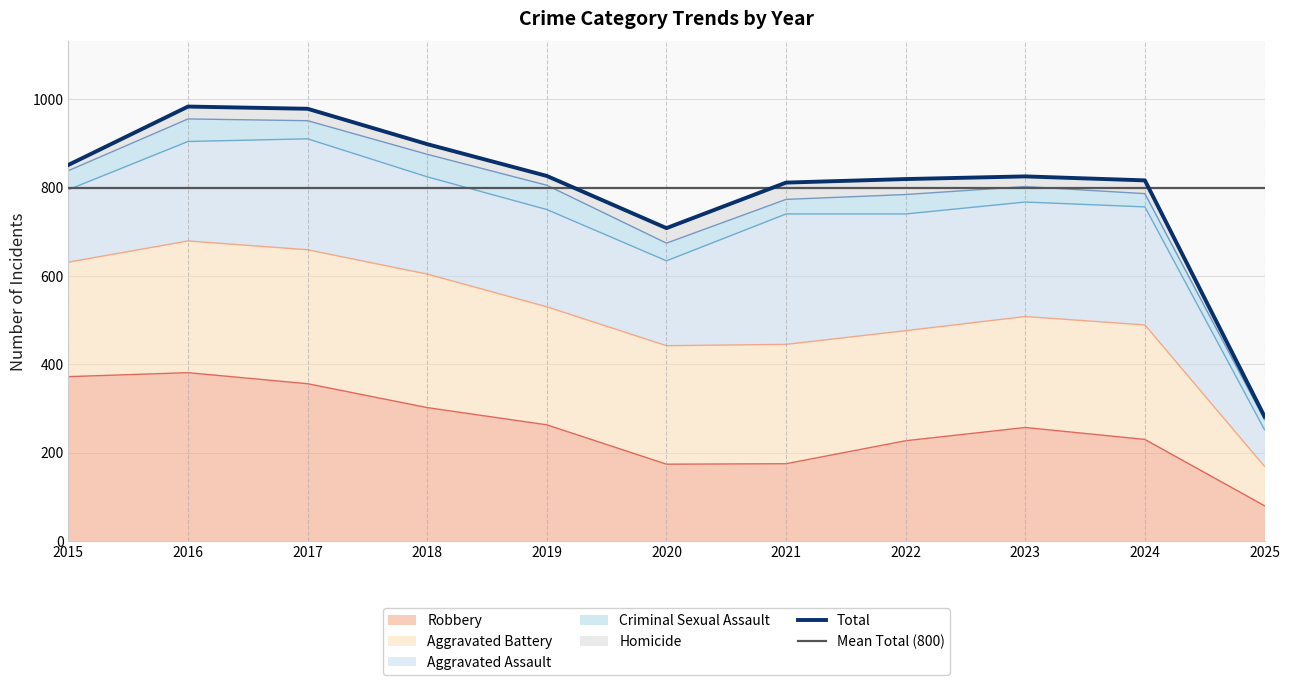

Which label corresponds to the smallest value in the chart?

2025